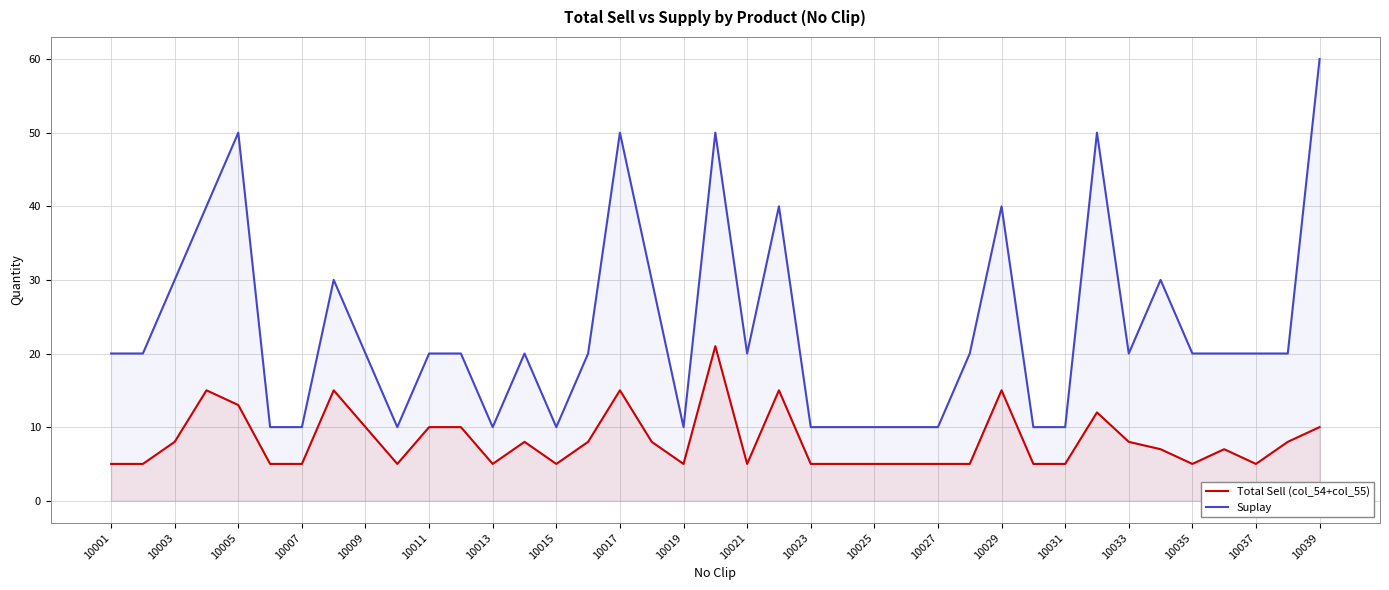

In Total Sell (col_54+col_55), how many points are higher than both neighbors (excluding endpoints)?

9